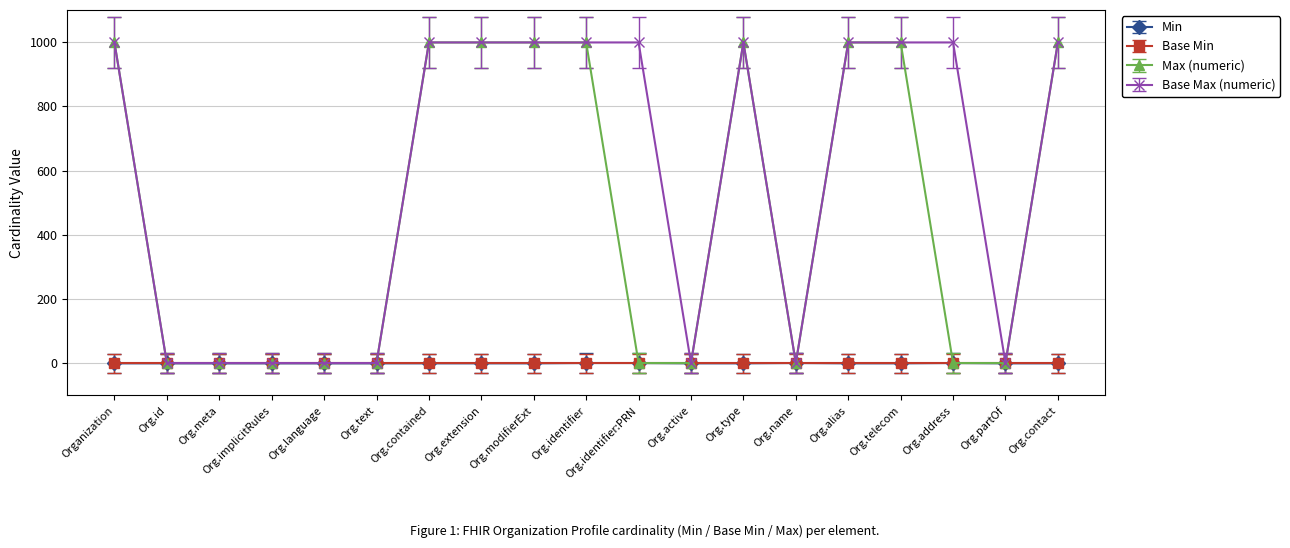

Is it true that Base Max (numeric) equals 999 at Org.type?

True